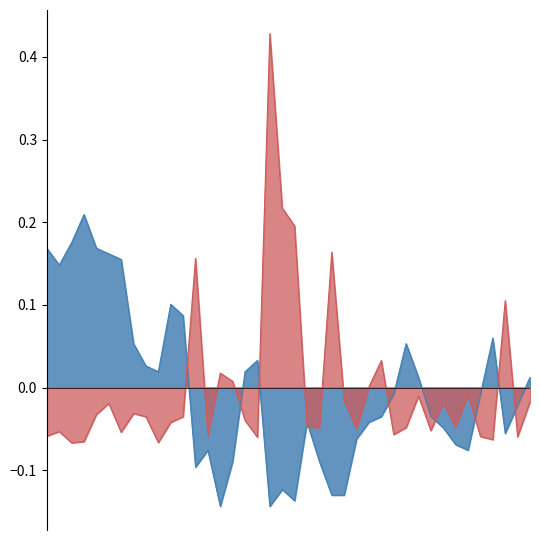

What is the difference between the maximum and minimum values in the avg_temp_c series?

0.4